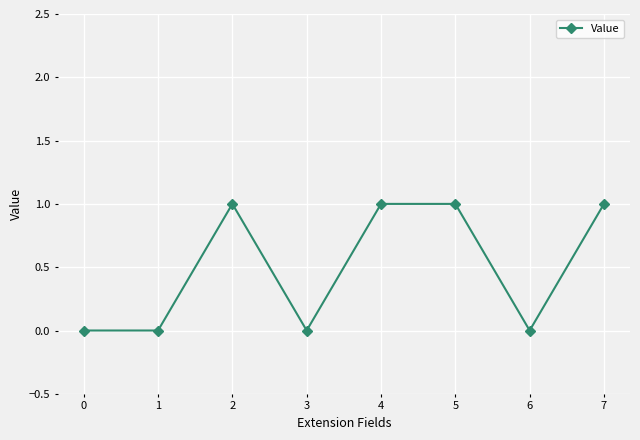

What is the greatest value displayed?

1